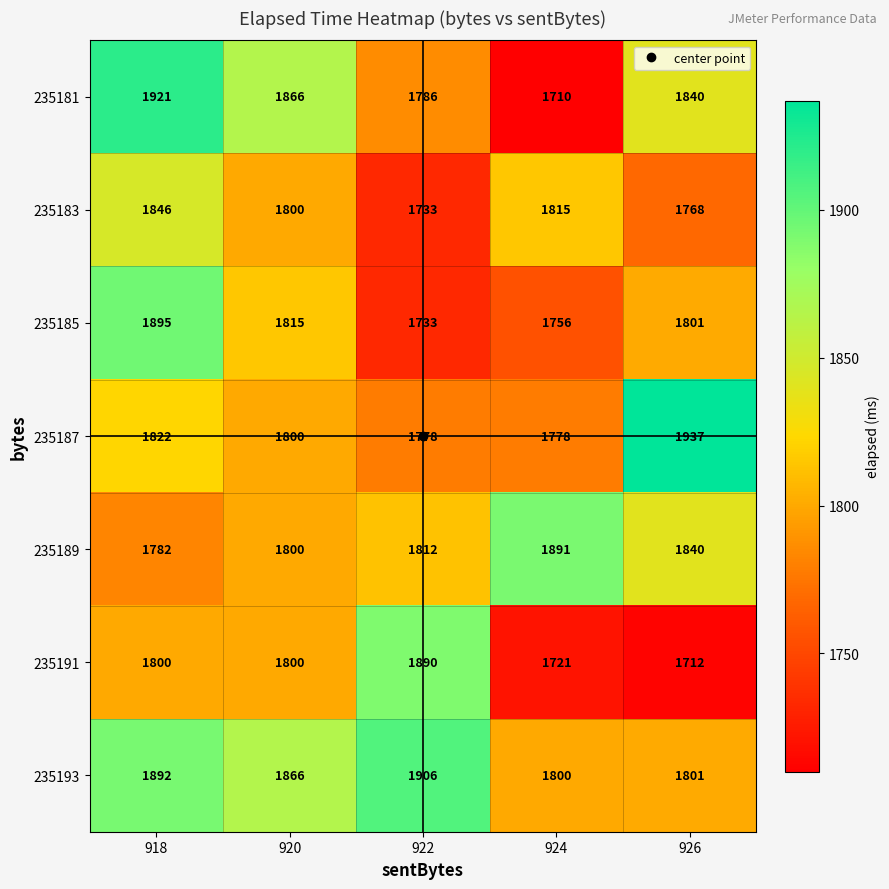

List the series in order of their peak value, lowest first.

235183, 235191, 235189, 235185, 235193, 235181, 235187